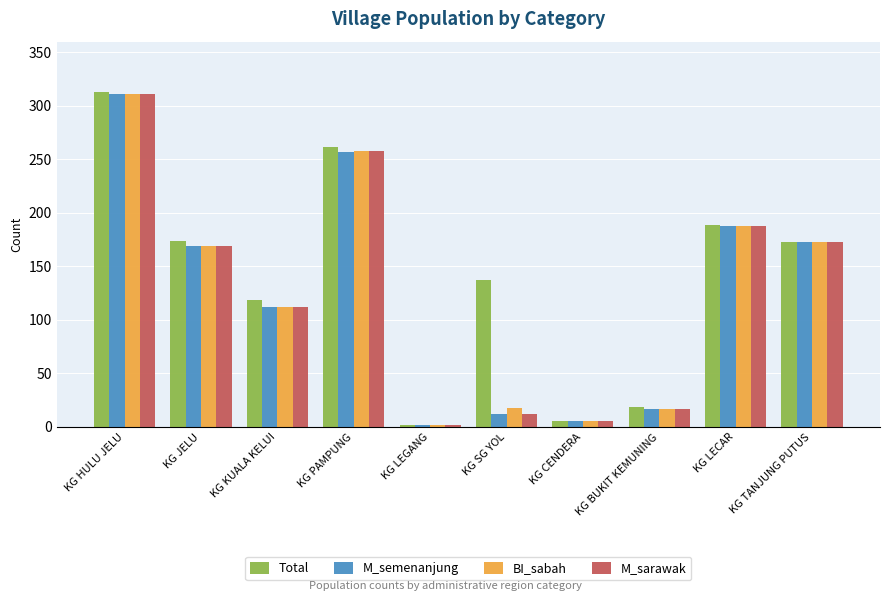

What is the sum of all Total values?

1394